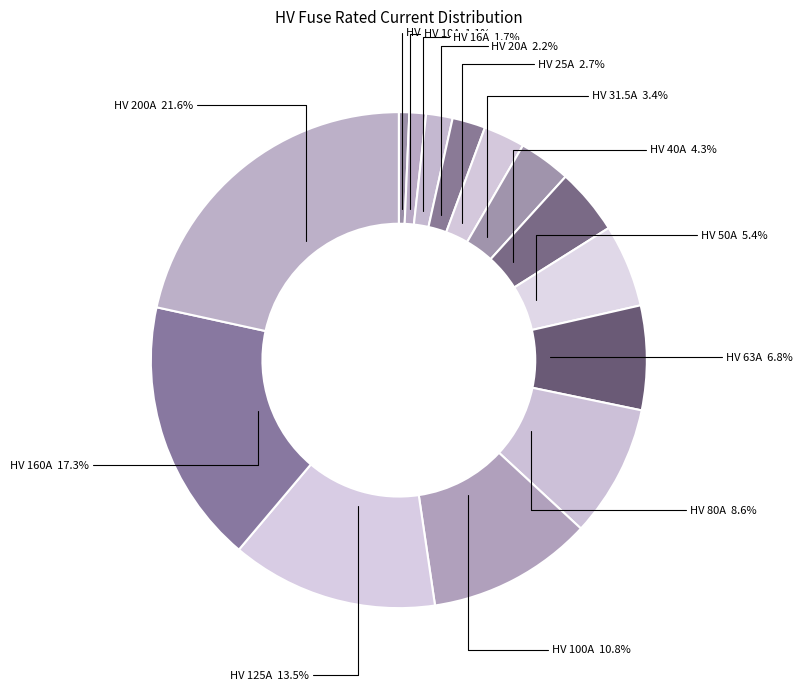

Count the number of slices in the pie.

14